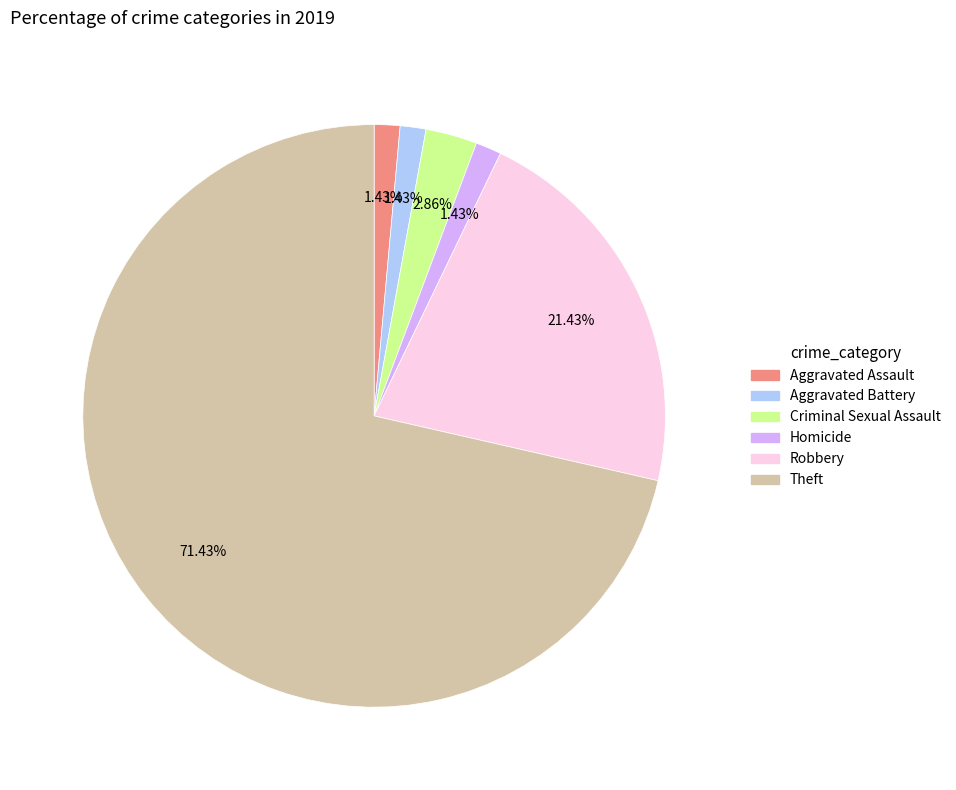

To the nearest percent, what is the difference between the largest and smallest slice percentages?

70%